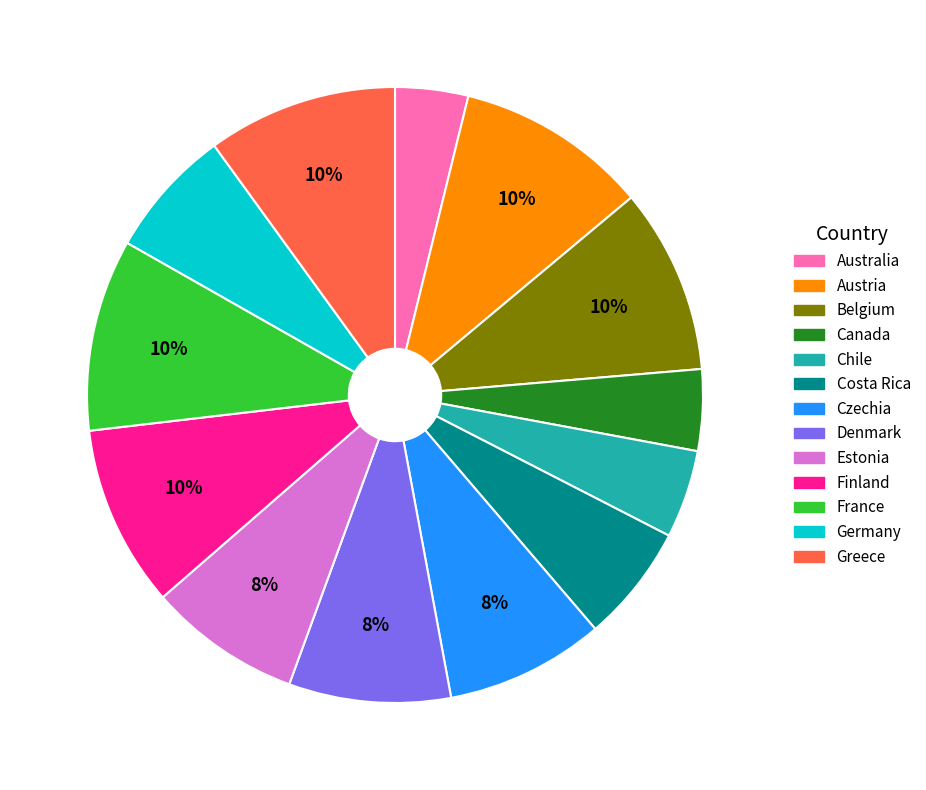

To the nearest percent, what percentage of the pie is Belgium?

10%